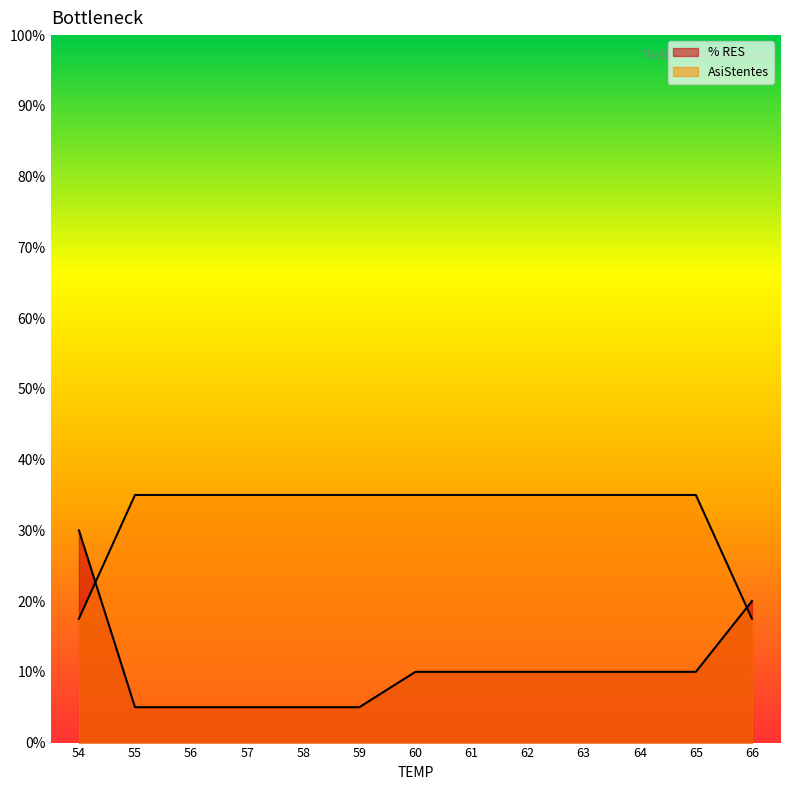

Which has a higher value, 62 or 64?

62